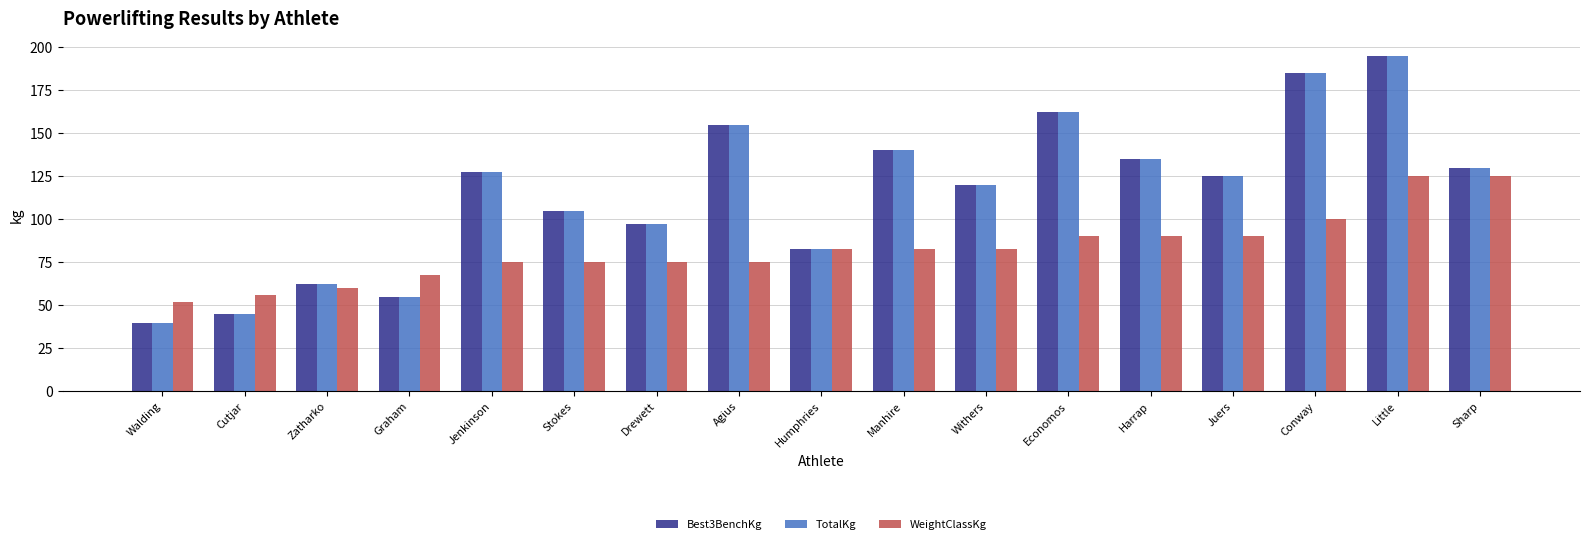

How many data points does each series have?

17